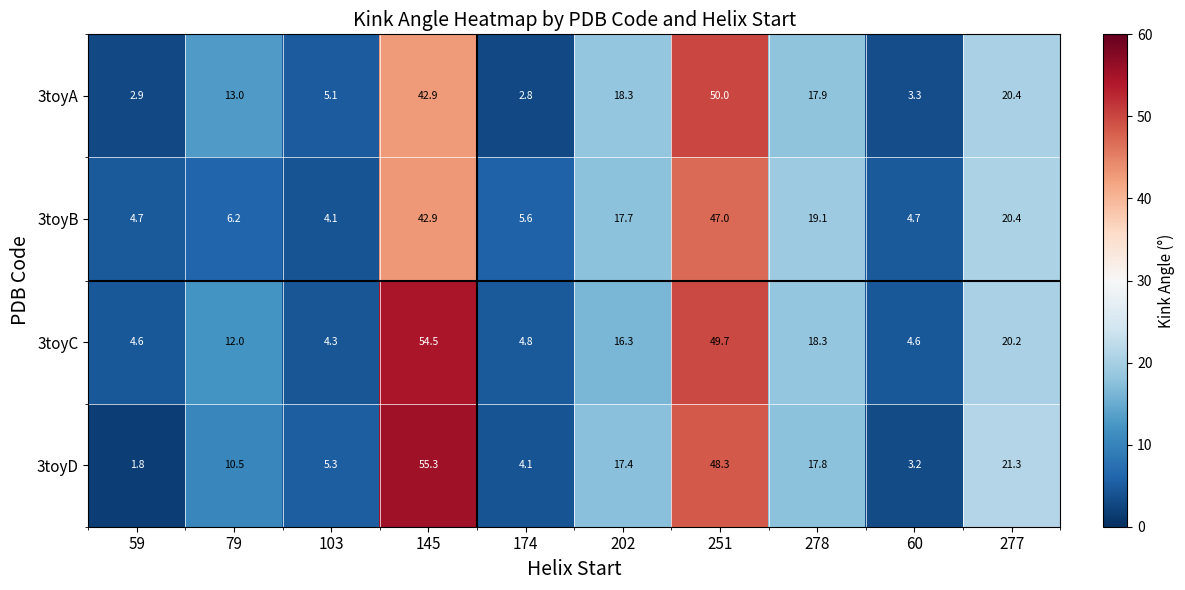

At which label does 3toyC first exceed 16?

145